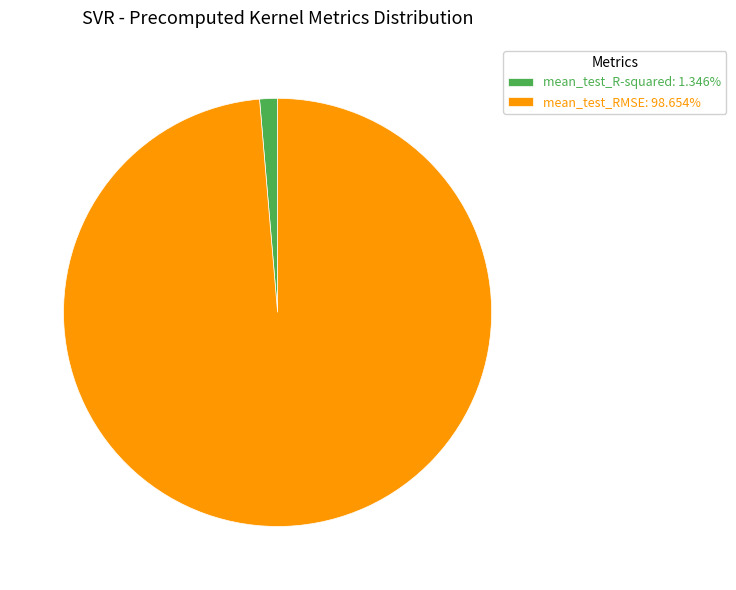

Is mean_test_R-squared: 1.346% the majority of the pie?

No